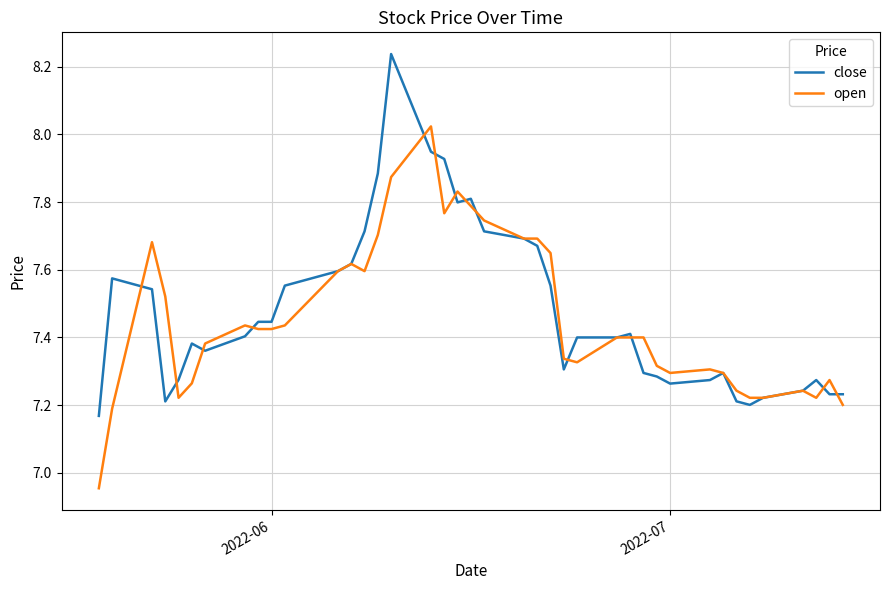

List the series in order of their overall mean, highest first.

close, open